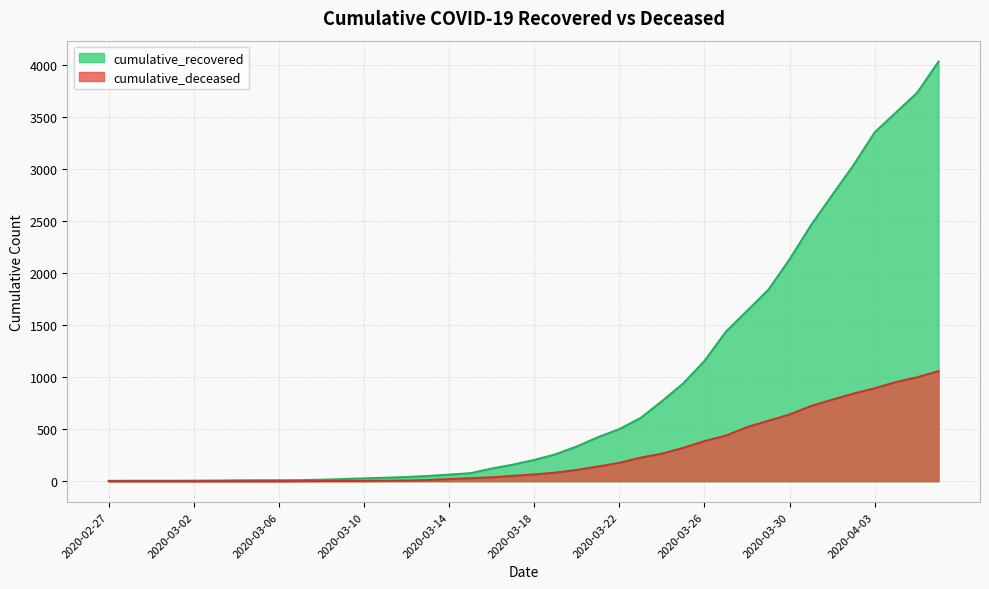

True or false: cumulative_recovered and cumulative_deceased intersect in this chart.

False